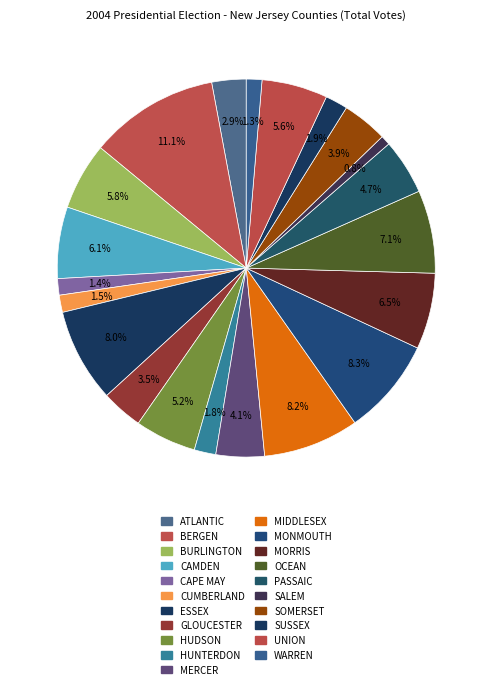

Is it true that BERGEN is 1% of the pie?

False